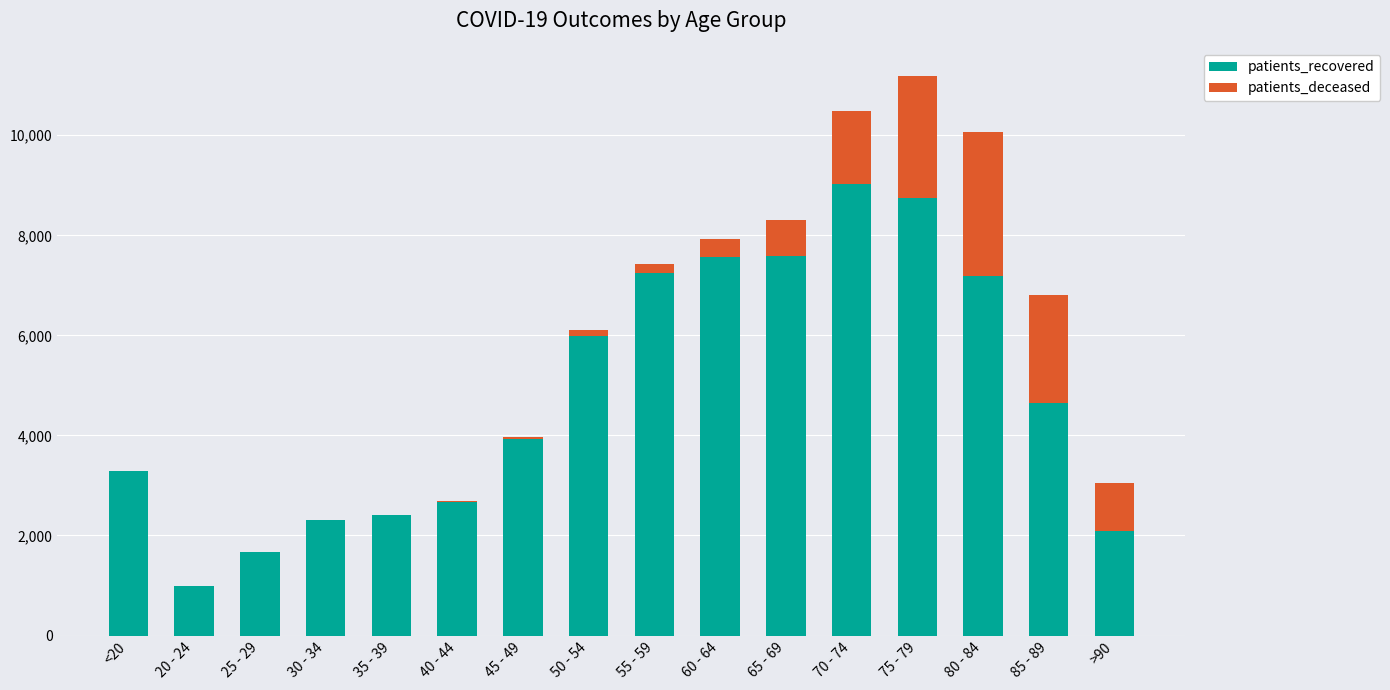

What is the sum of all patients_recovered values?

77329